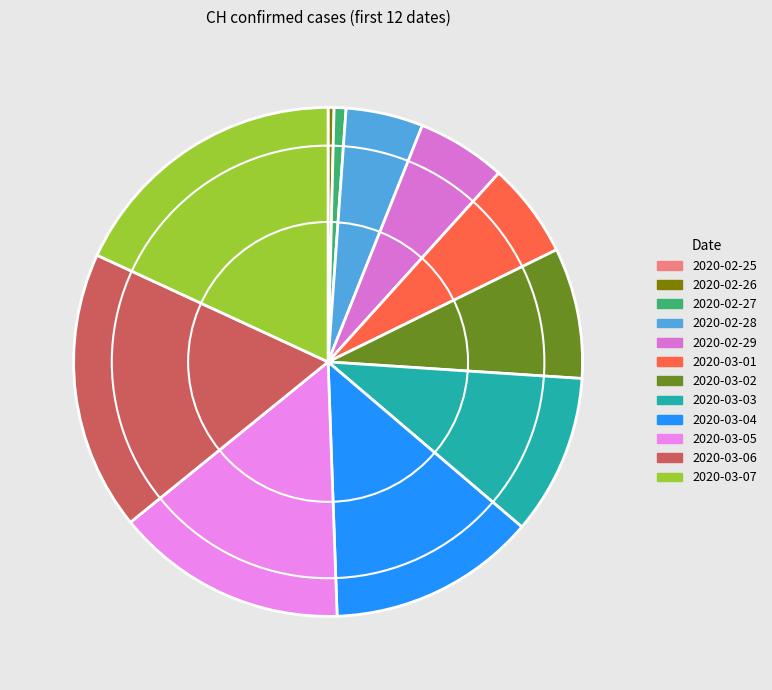

Does 2020-02-29 account for over 50% of the chart?

No